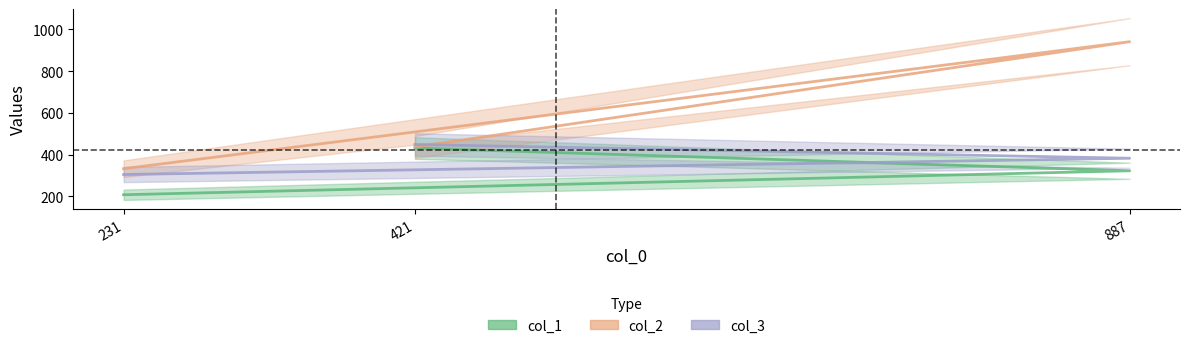

True or false: col_3 has a value of 448 at 421.

True